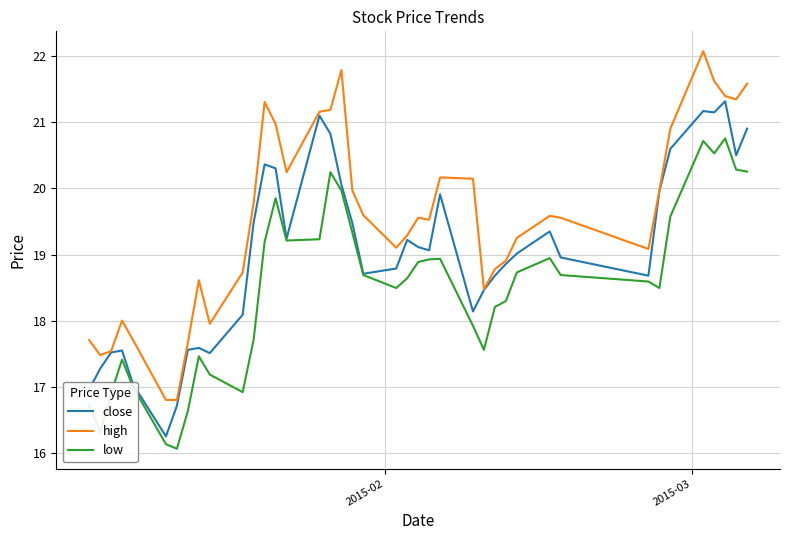

List the series in order of their peak value, highest first.

high, close, low